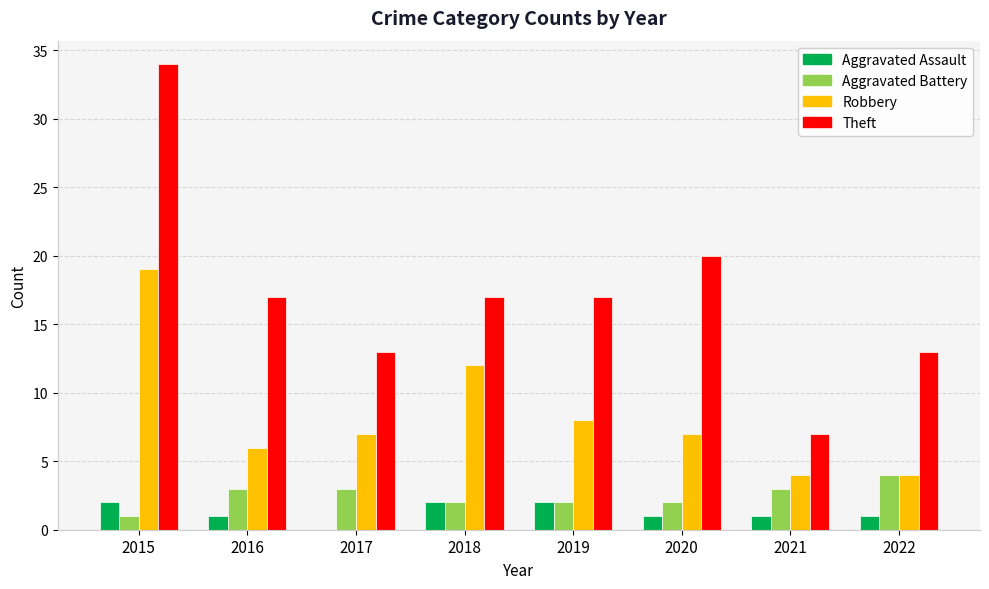

Does the chart contain stacked bars?

No